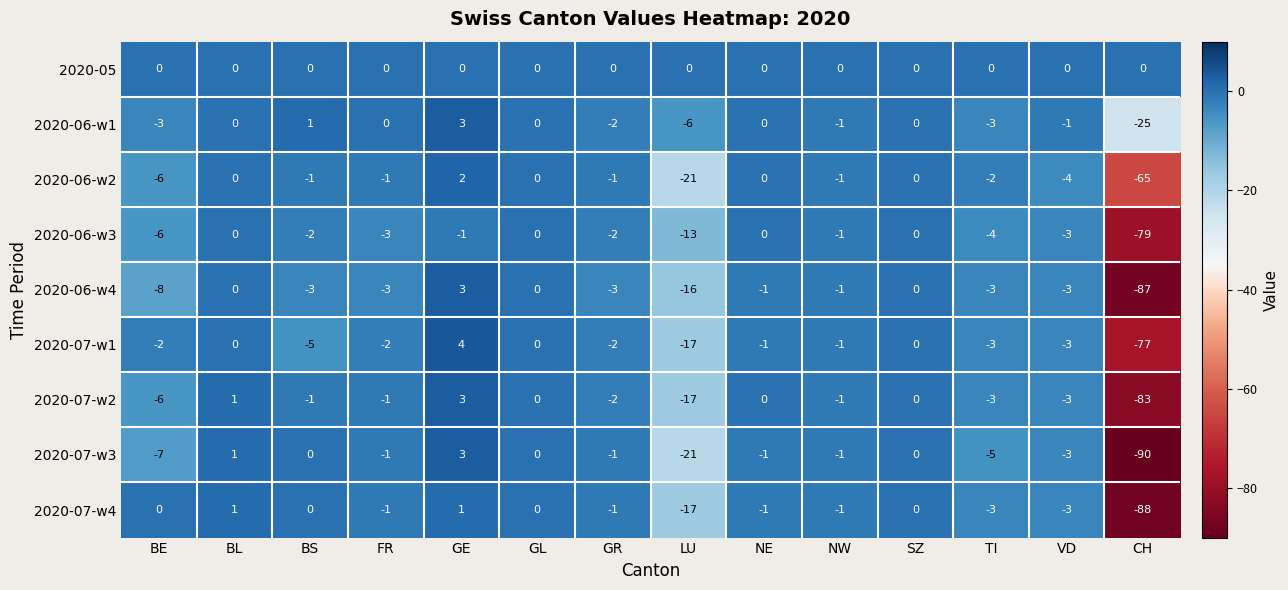

At which category is the sum across all series the highest?

GE